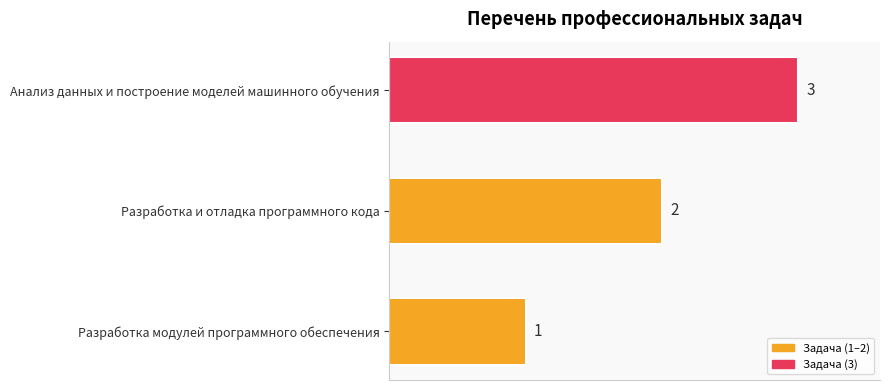

Rank the categories by value from lowest to highest.

Разработка модулей программного обеспечения, Разработка и отладка программного кода, Анализ данных и построение моделей машинного обучения